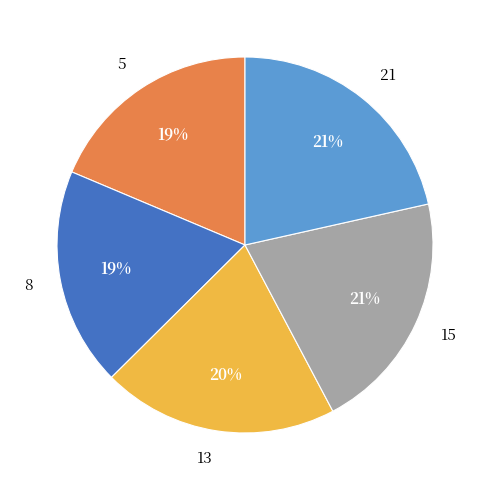

Combined, do 21 and 15 account for over 50%?

No